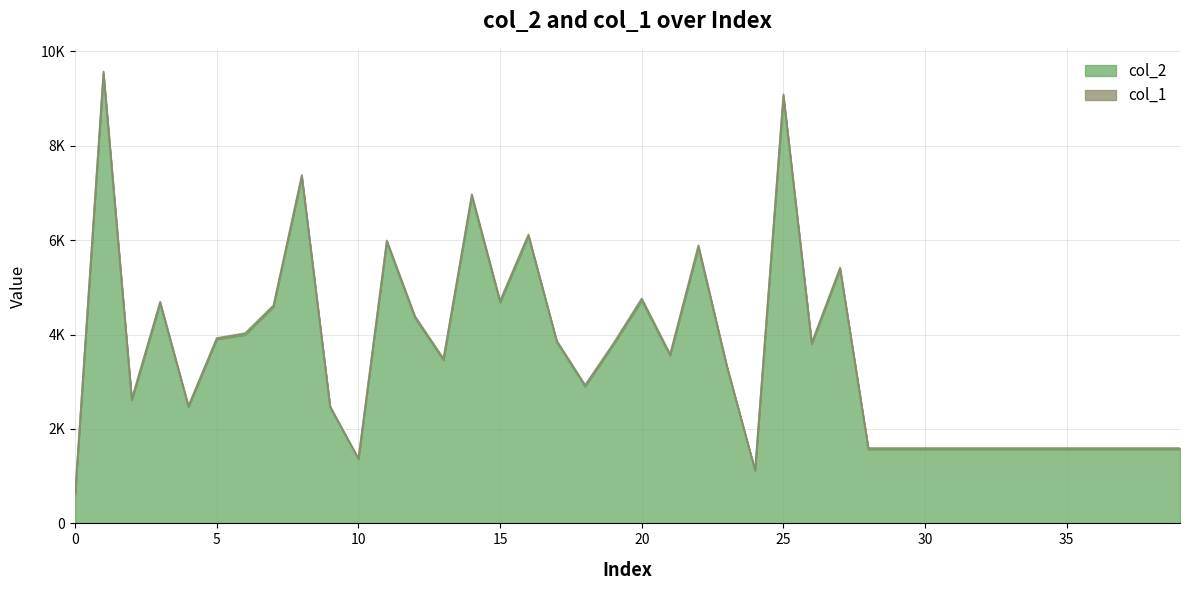

At which category does the data reach its first local peak?

1